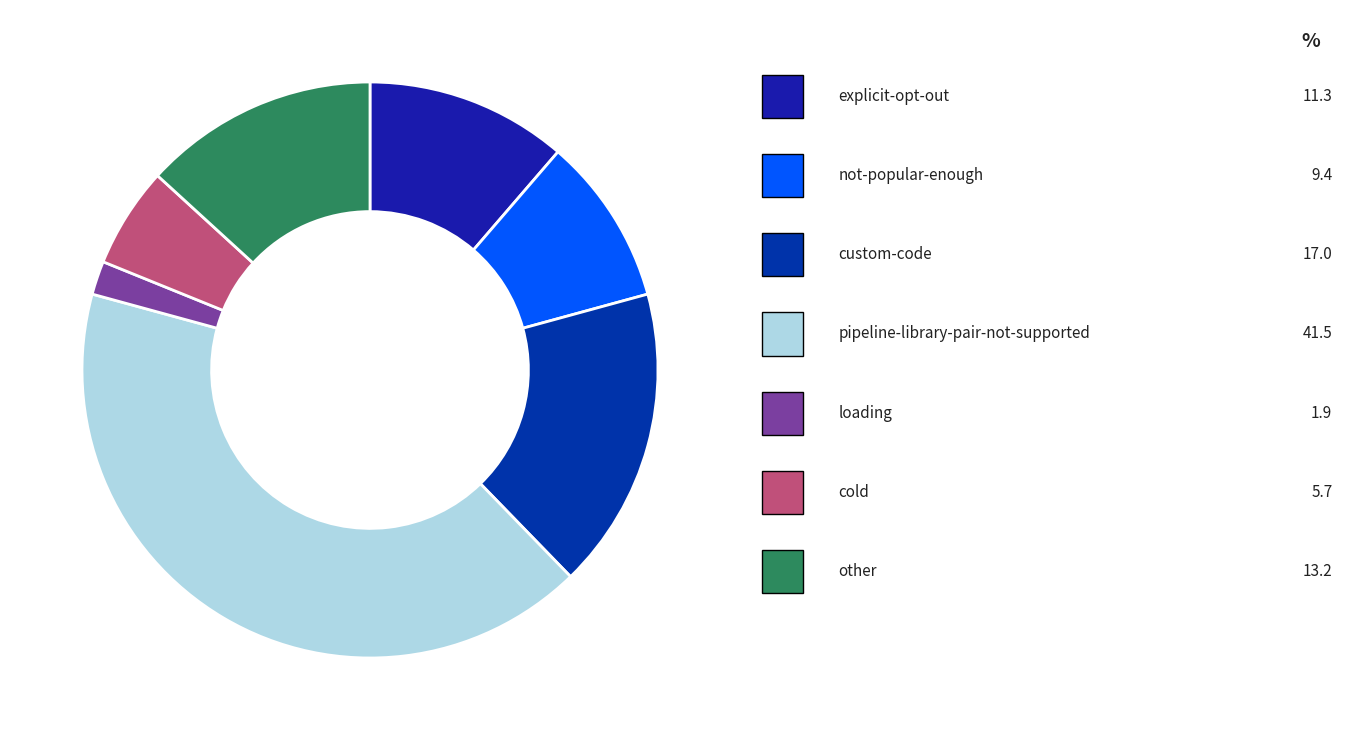

To the nearest percent, what is the average slice percentage?

14%